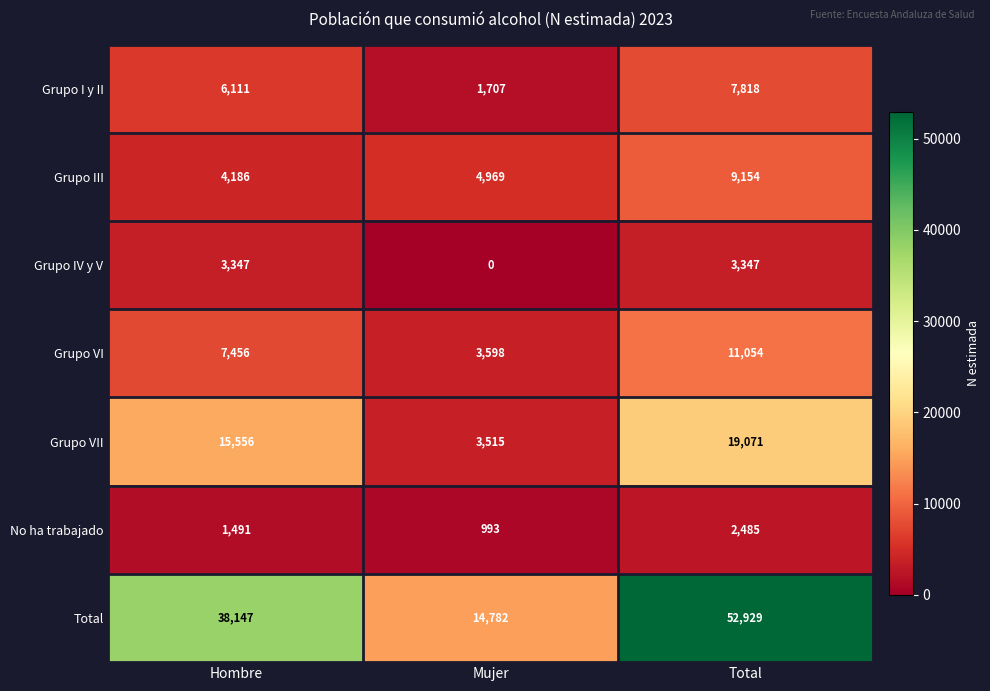

What is the sum of all No ha trabajado values?

4969